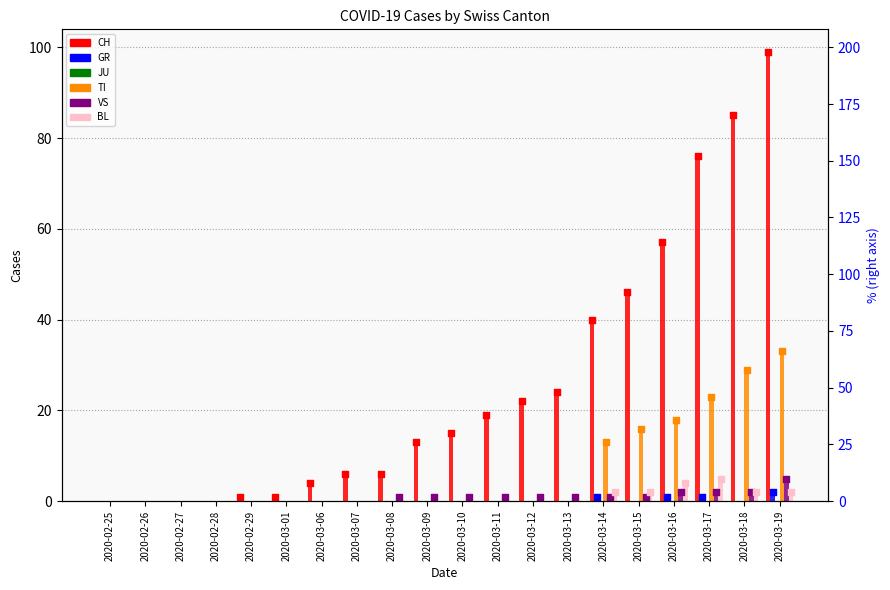

What are all the series names shown in the legend?

CH, GR, JU, TI, VS, BL